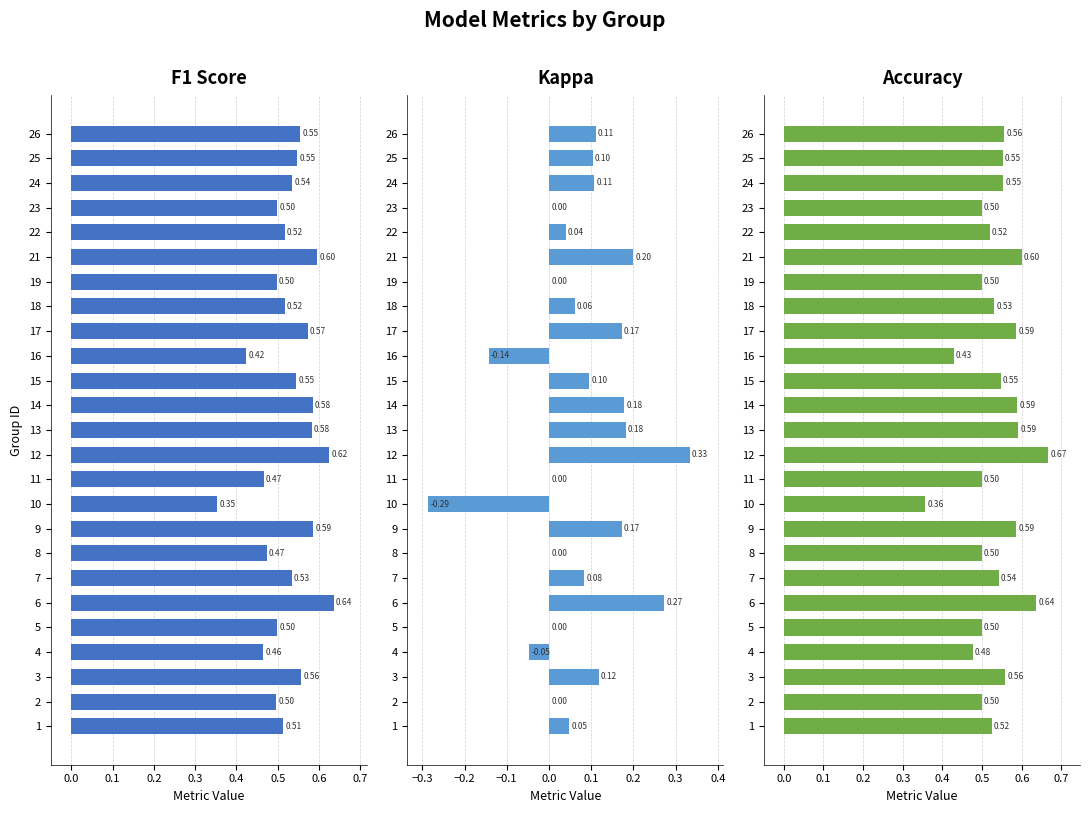

How many data points does each series have?

25